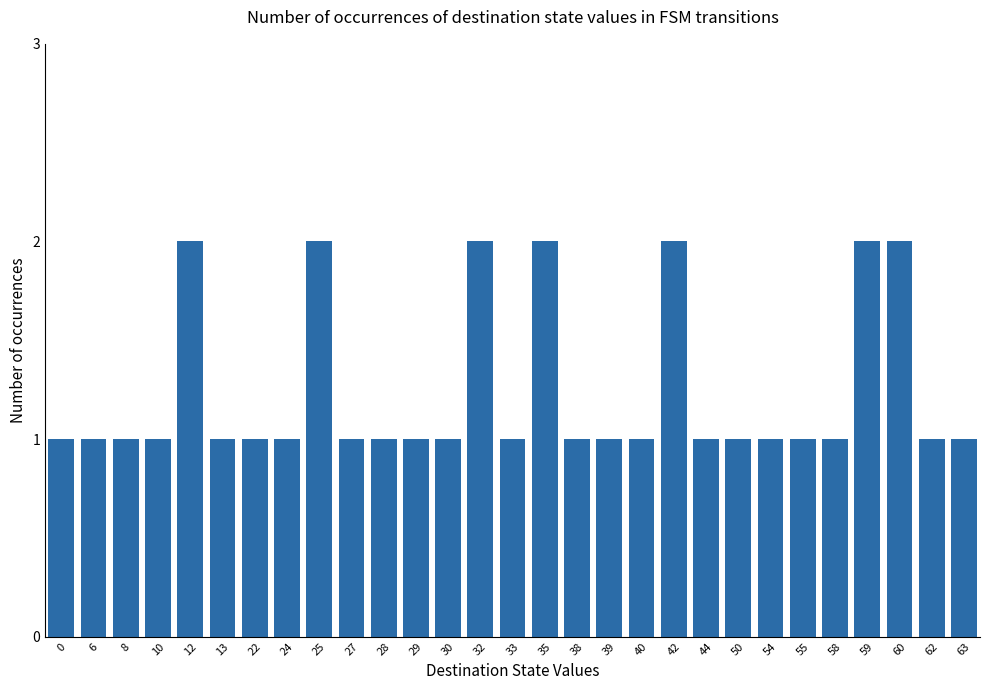

Which has a higher value, 22 or 25?

25